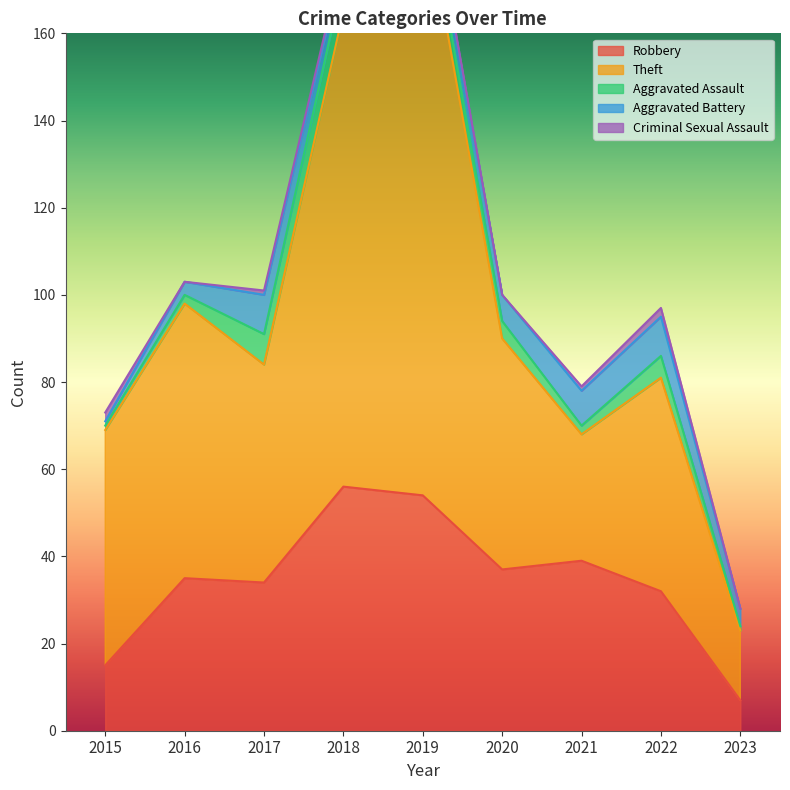

Which series has the widest spread of values?

Theft